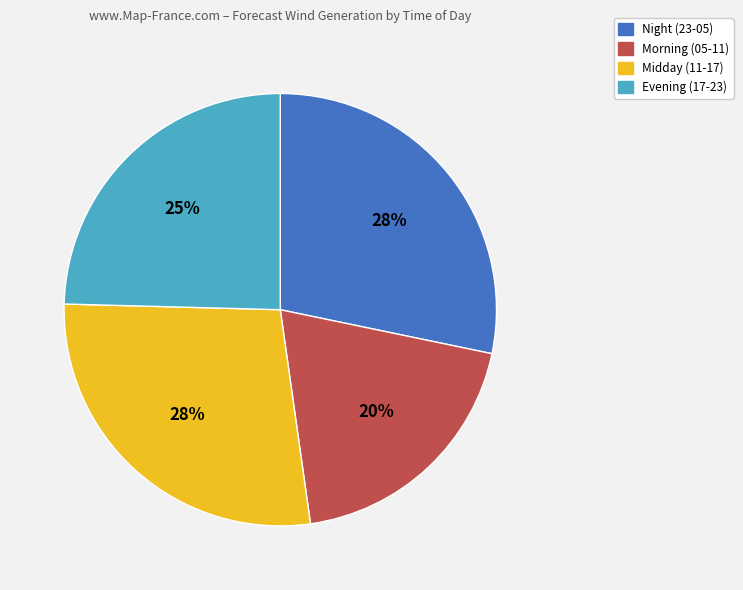

Is there any slice that represents more than half of the pie?

No